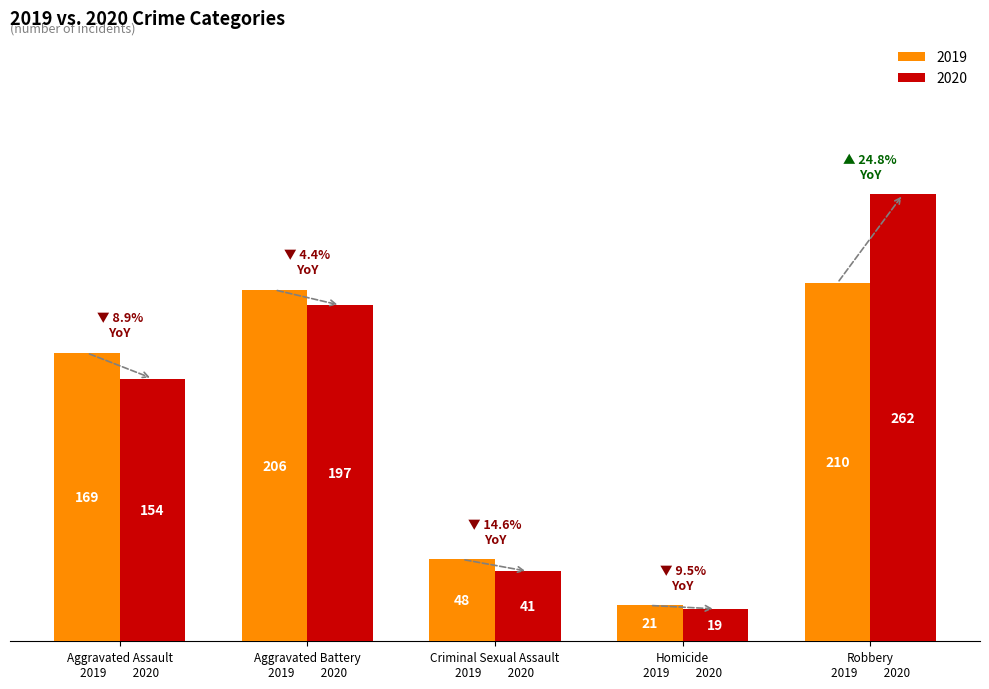

What are all the series names shown in the legend?

2019, 2020